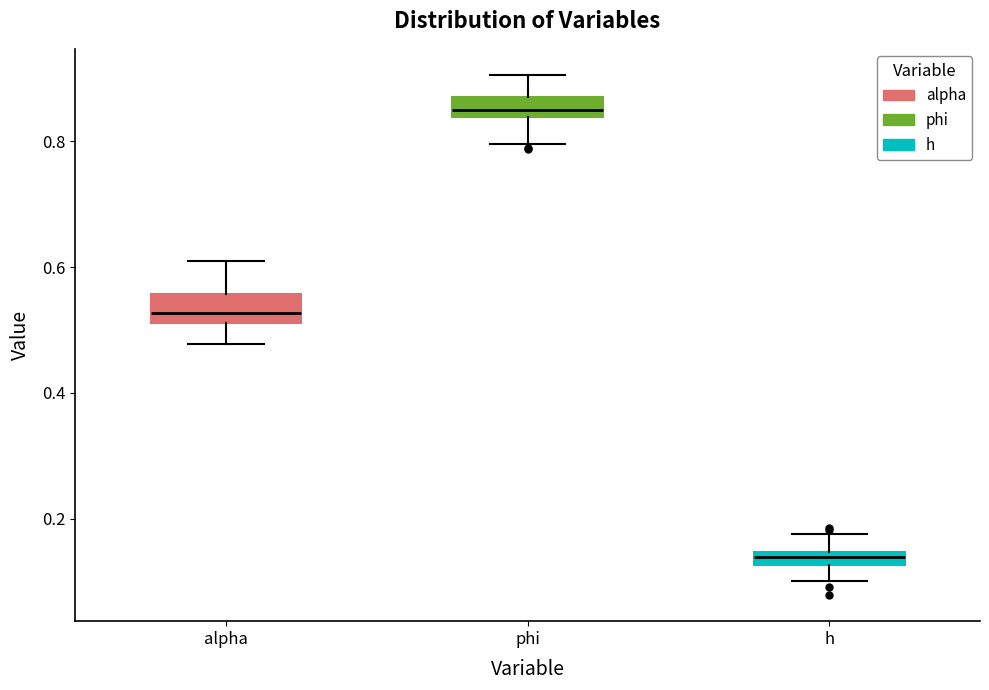

Which box has the highest median line?

phi